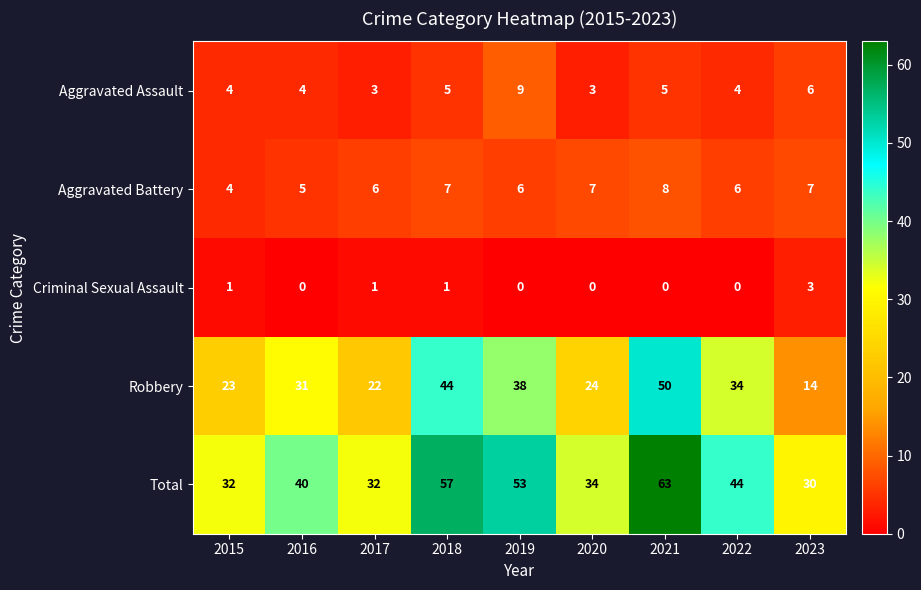

At which category is the sum across all series the highest?

2021